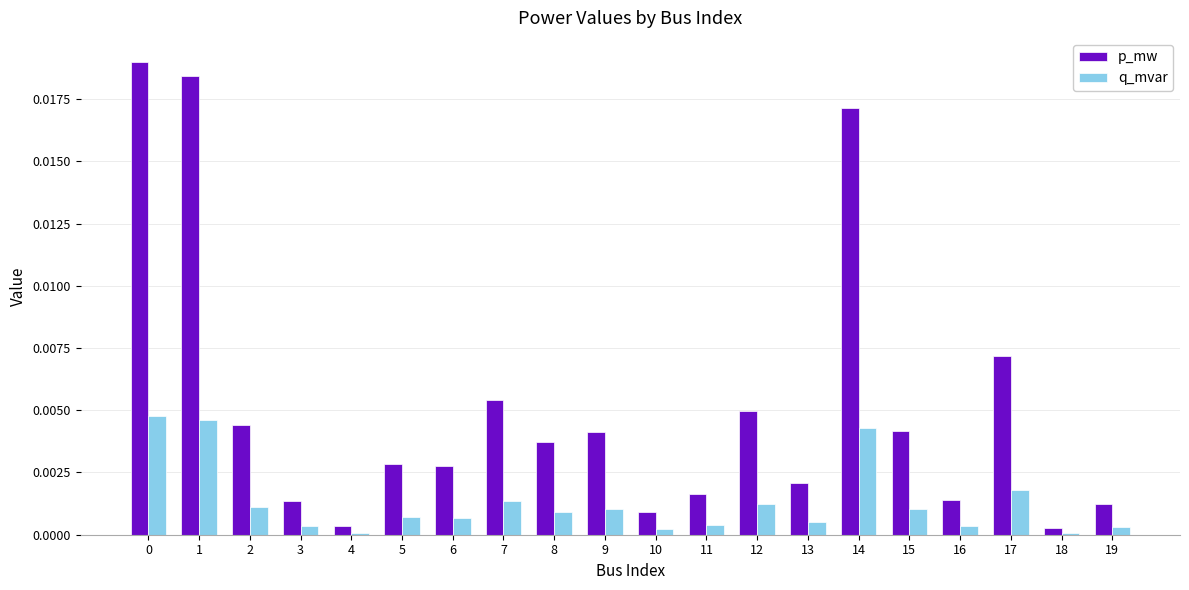

At 15, list the series in order from largest to smallest.

p_mw, q_mvar